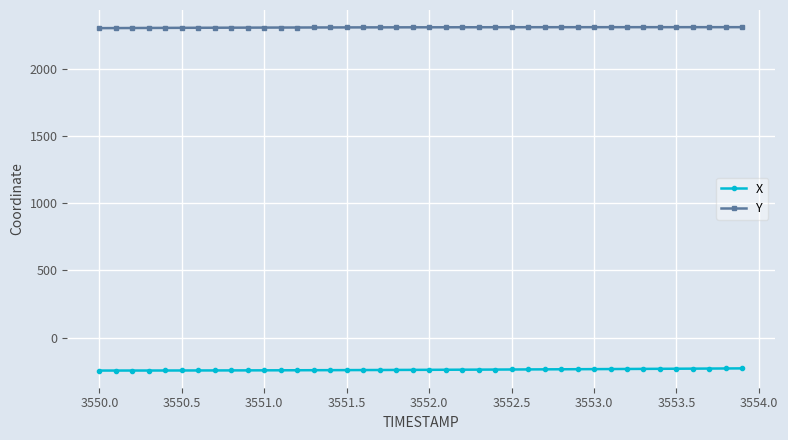

How many data points does each series have?

40